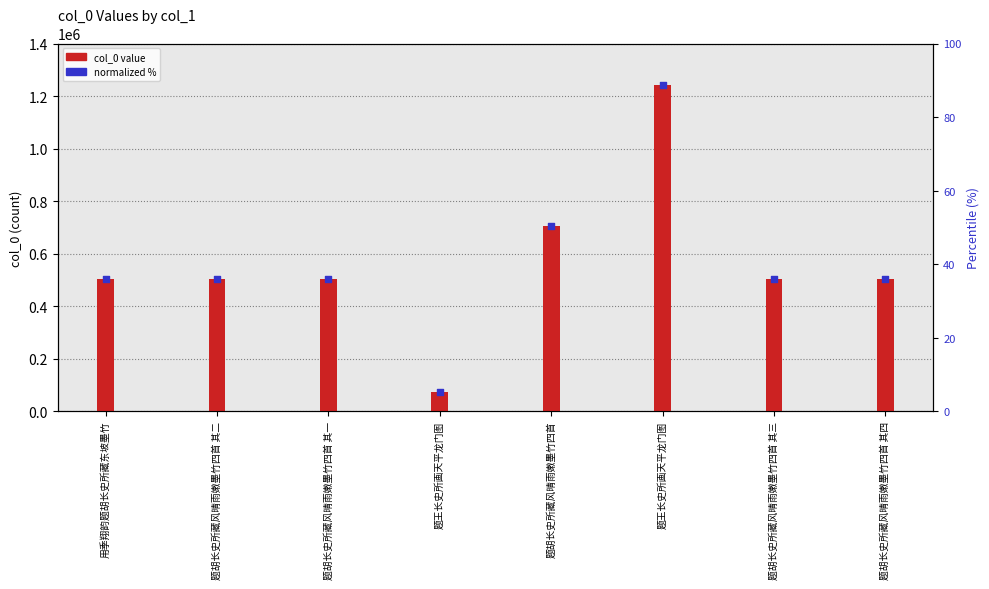

Which series has the largest Y range (max minus min)?

col_0 value